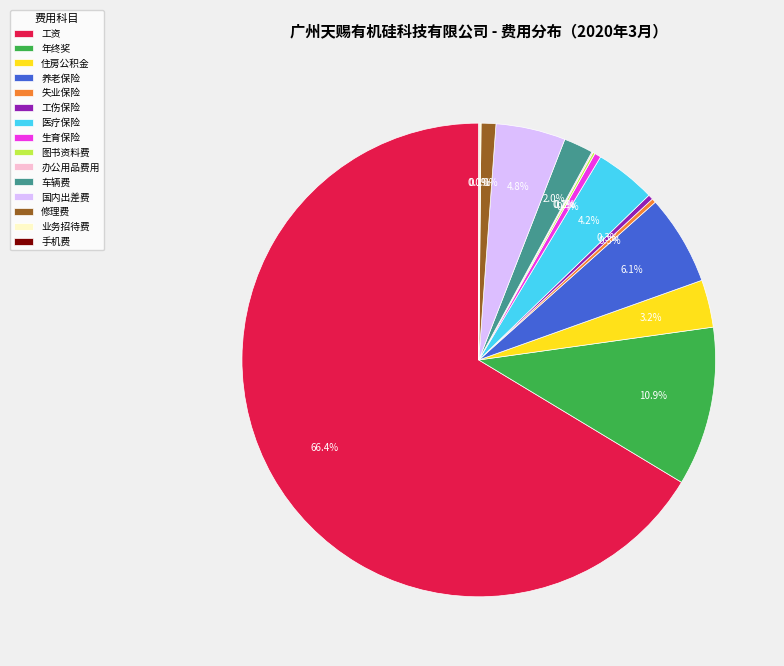

To the nearest percent, what portion does 住房公积金 represent?

3%